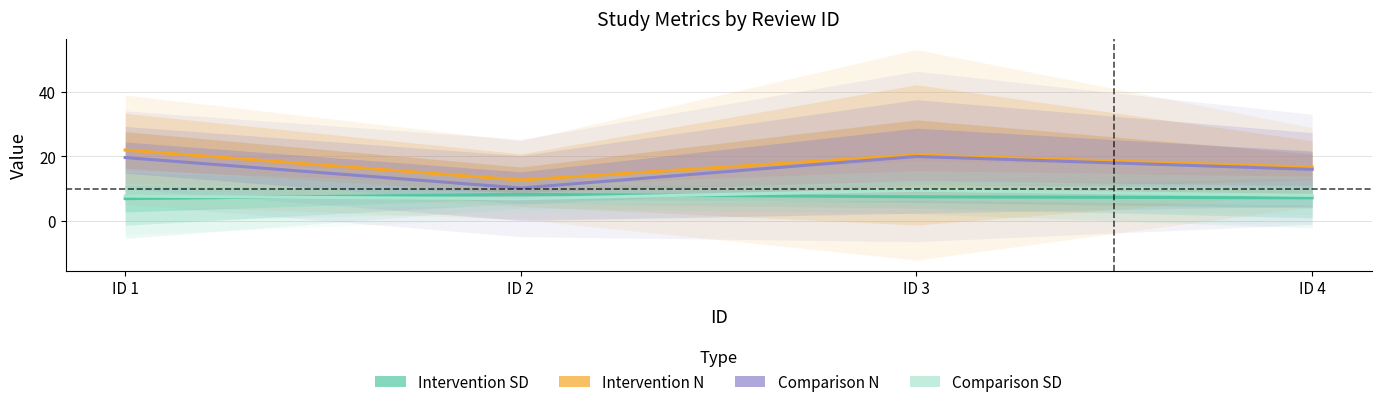

Does the chart have visible grid lines?

Yes